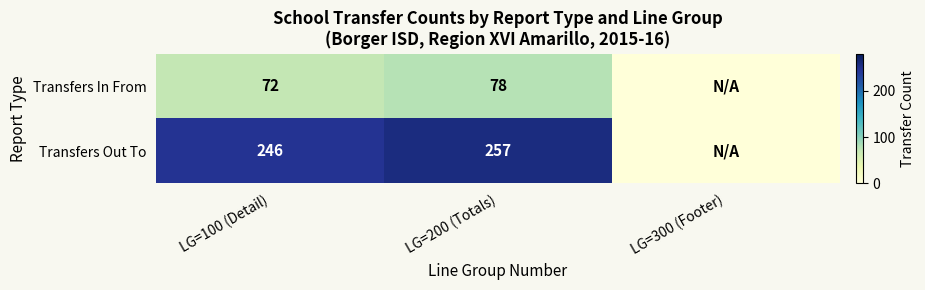

At which category is the sum across all series the highest?

LG=200 (Totals)